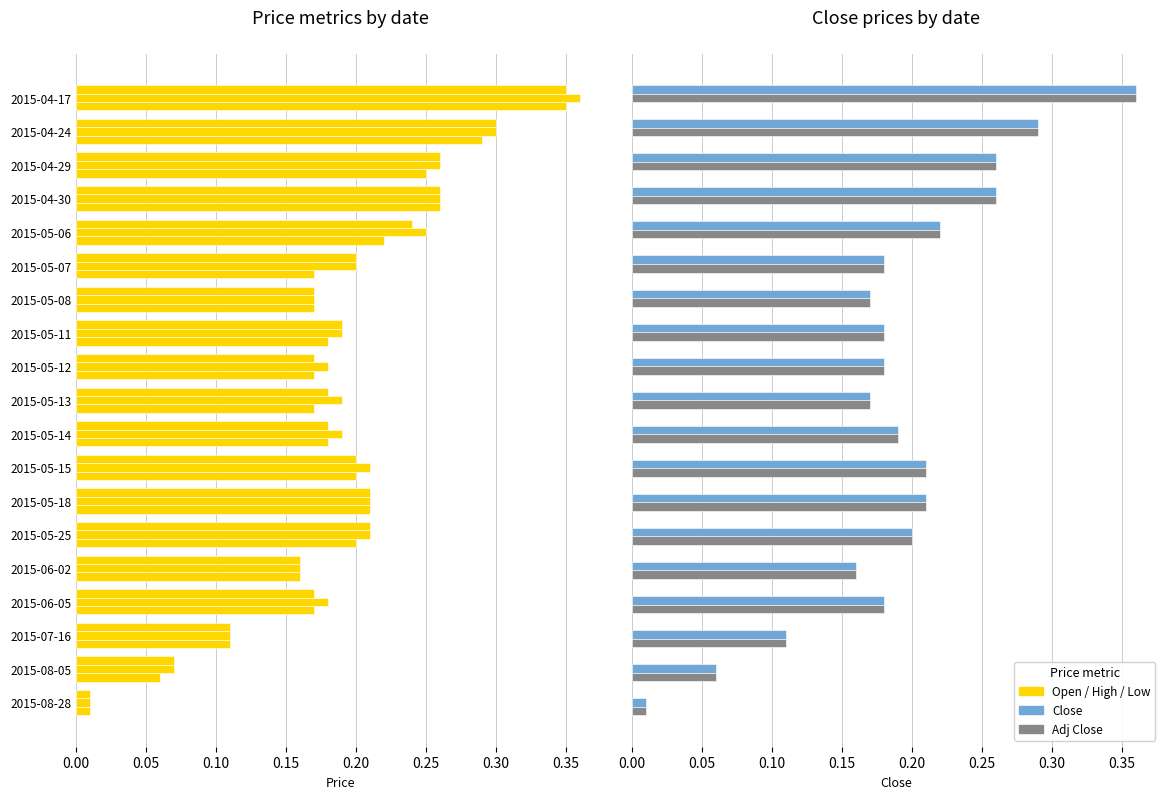

True or false: Low has a value of 0.2 at 2015-05-11.

True